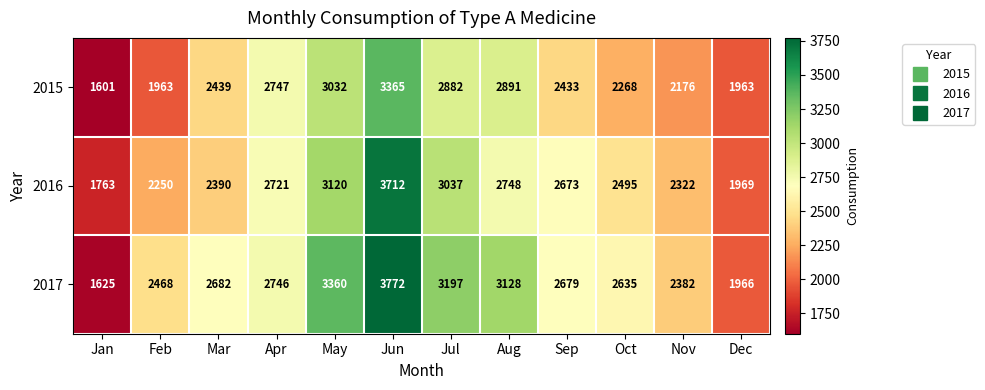

Rank the series by their maximum value, from lowest to highest.

2015, 2016, 2017